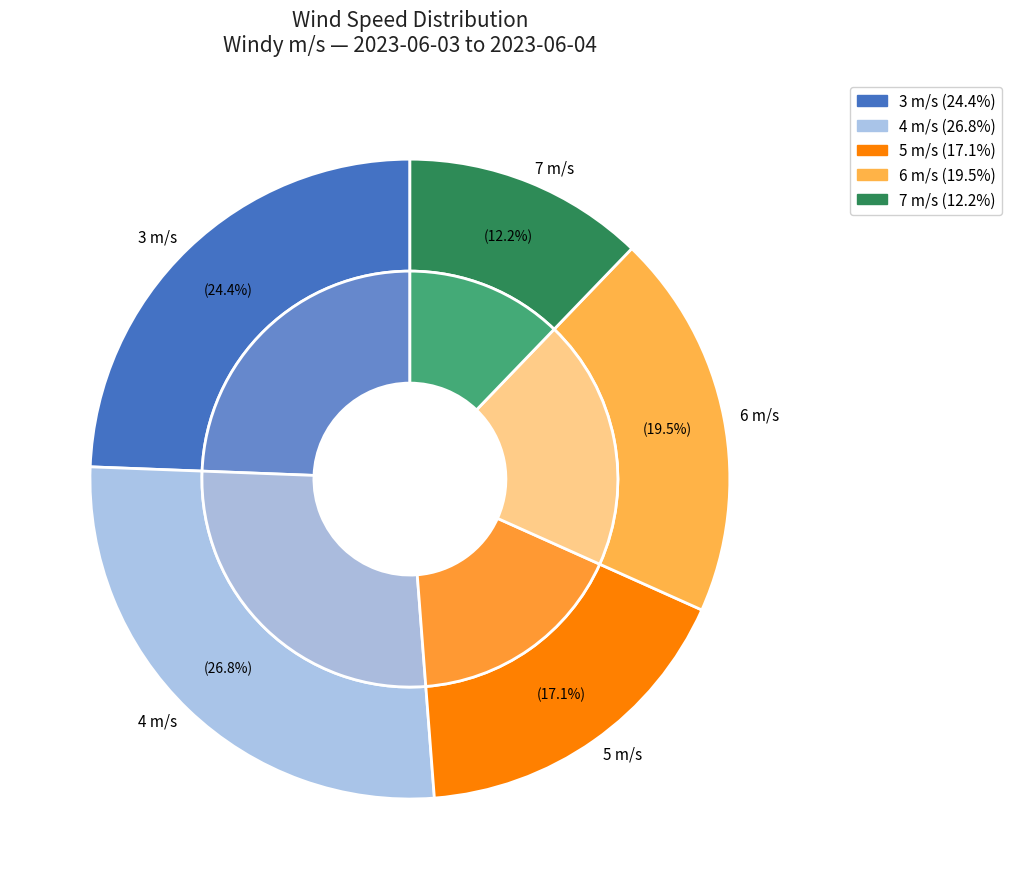

Does 08:00 represent more than half of the total?

No